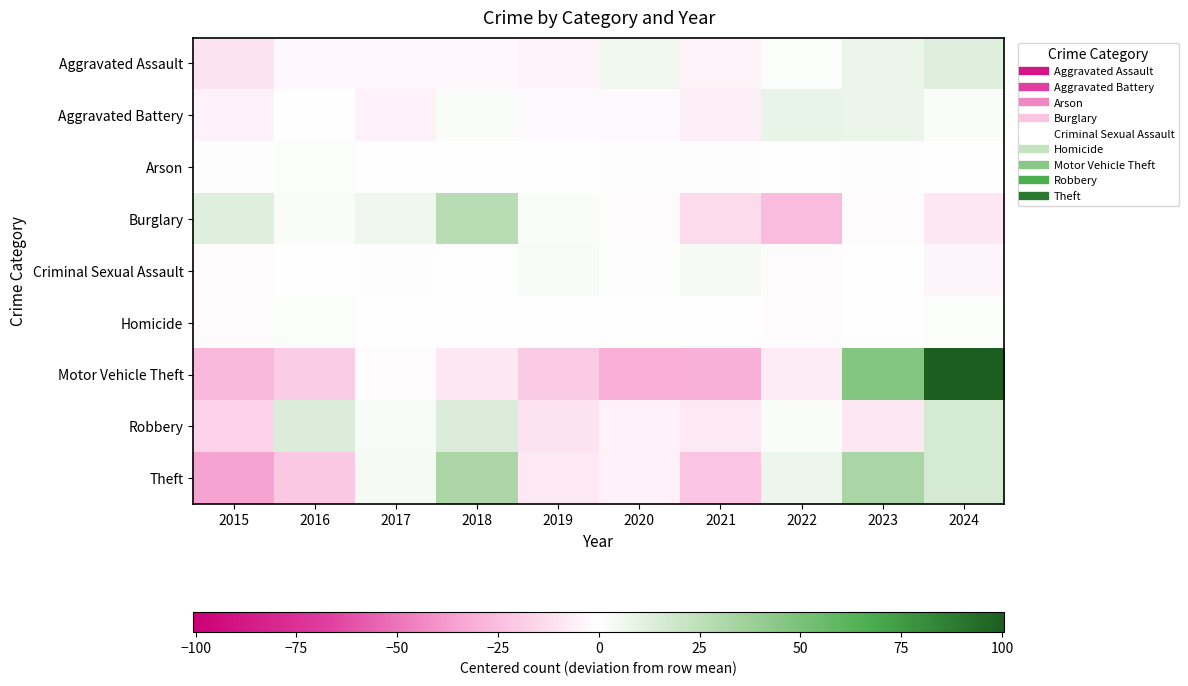

Count the number of categories in the chart.

10